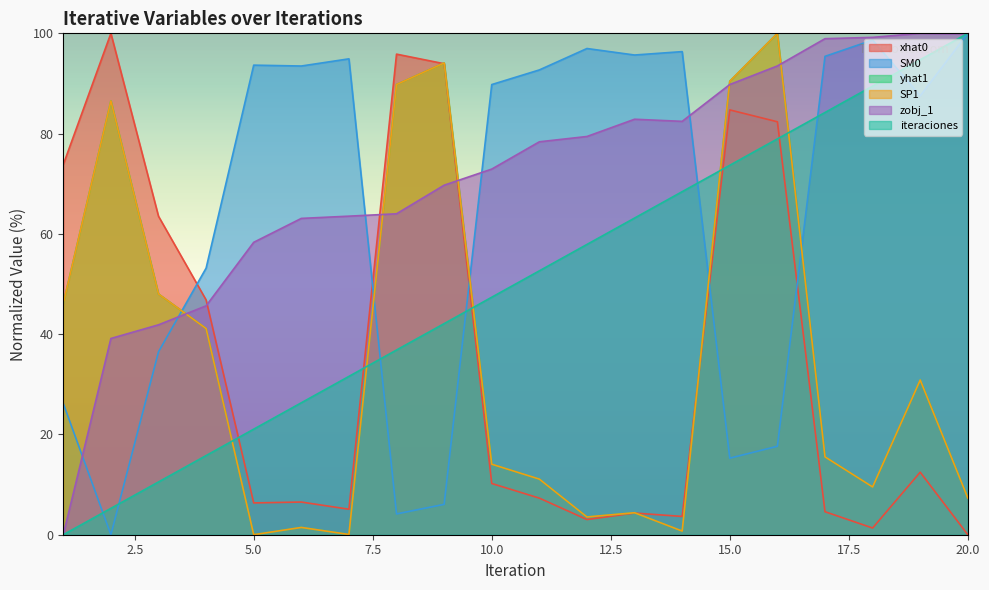

What is the maximum value shown in the chart?

100.0